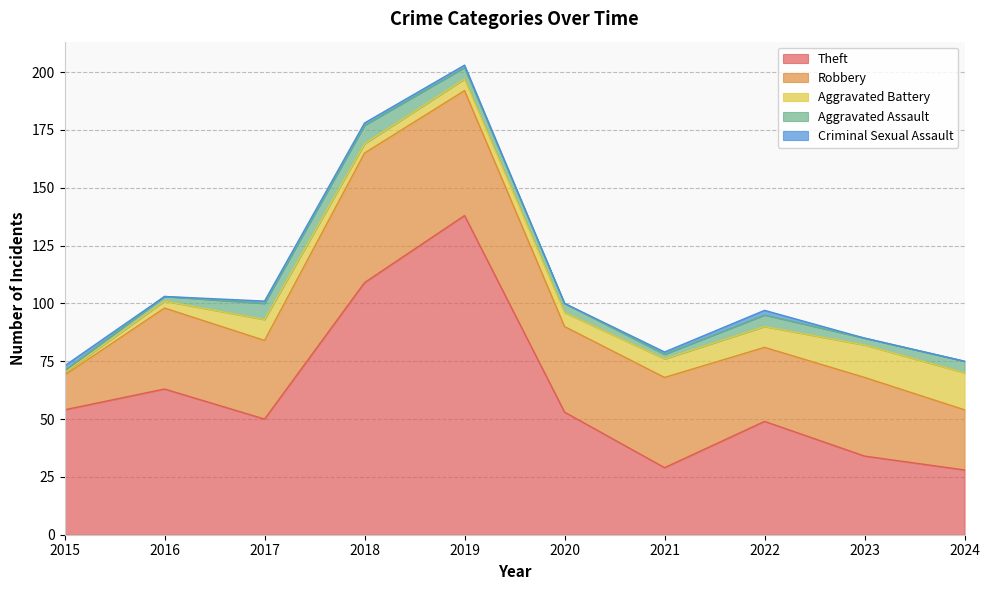

Which category has the lowest value in the Theft series?

2024